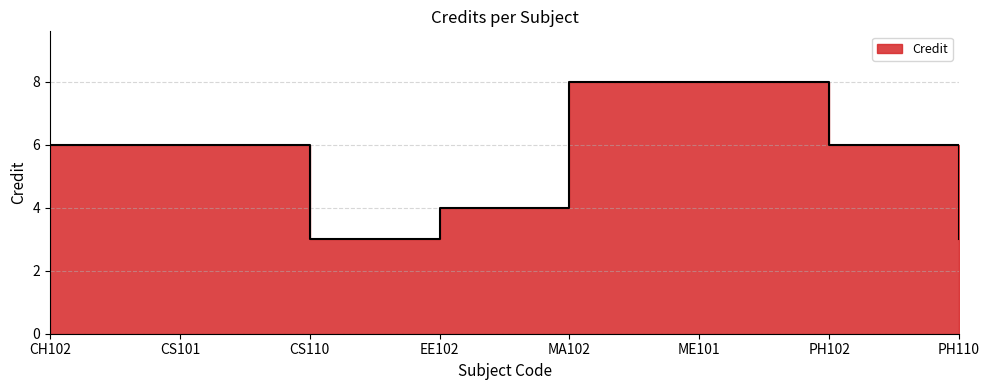

How many categories are shown in the chart?

8